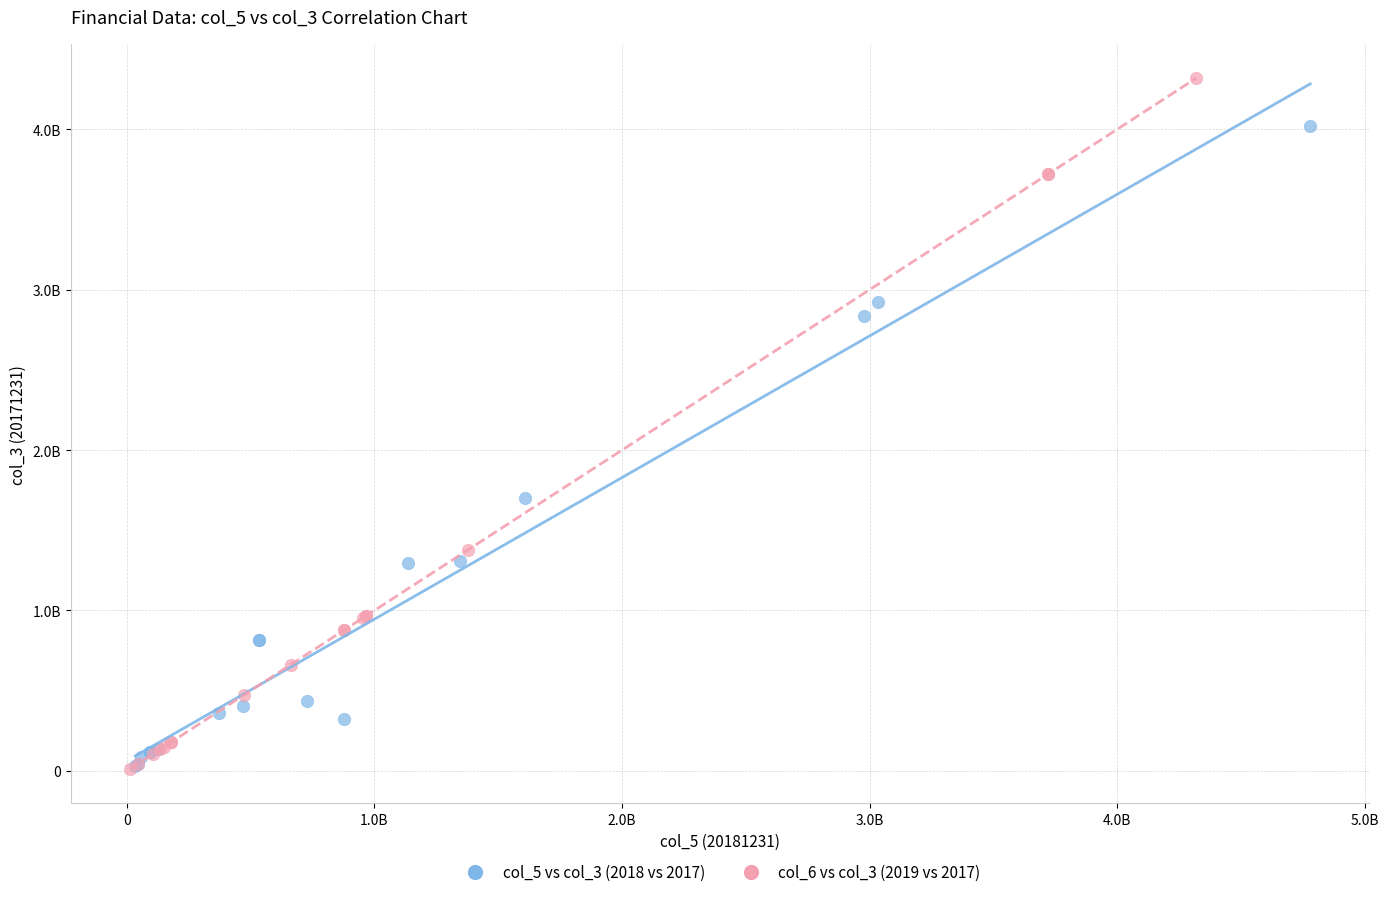

Which series contains the highest Y value?

col_6 vs col_3 (2019 vs 2017)